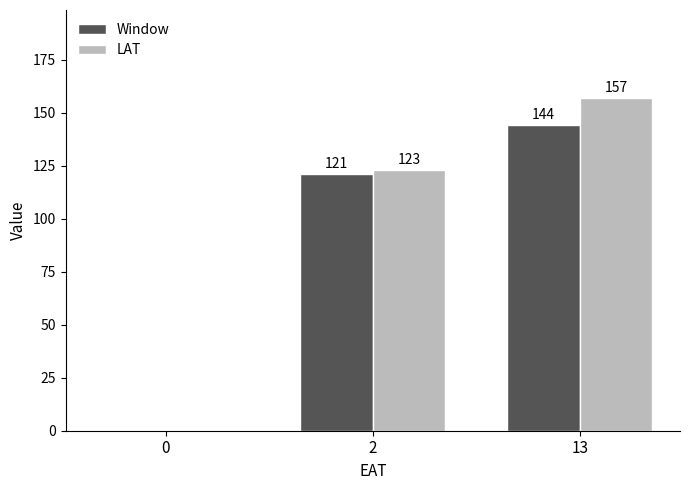

True or false: LAT has a value of -105 at 0.

False